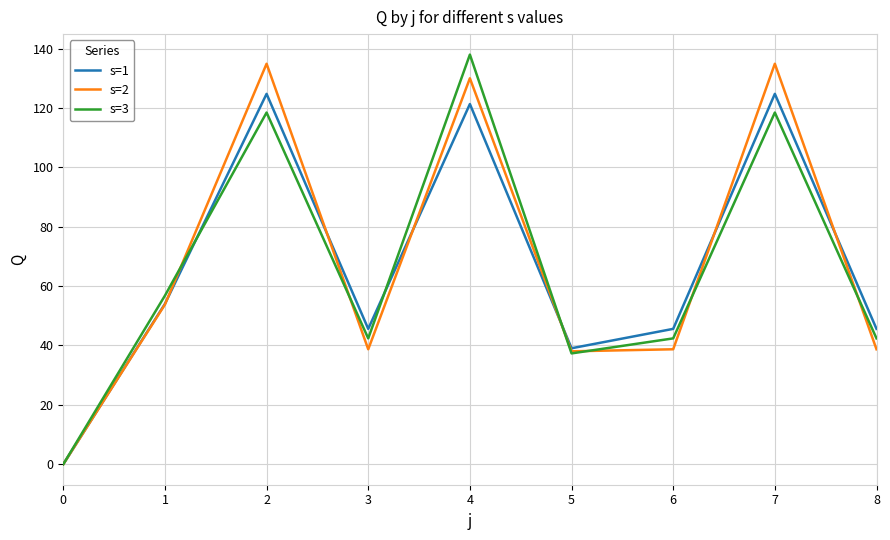

How many interior local peaks does the s=2 series have?

3